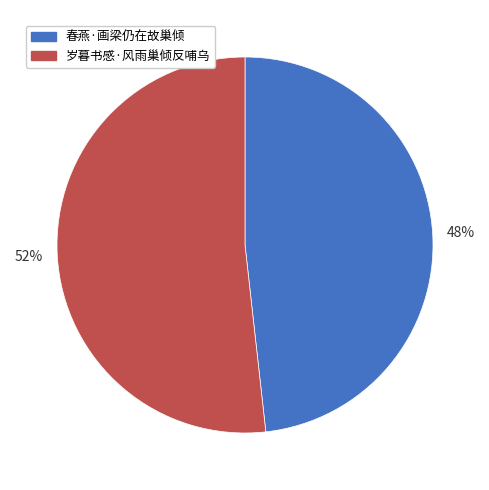

Approximately how many times larger is the value at 岁暮书感·风雨巢倾反哺乌 compared to 春燕·画梁仍在故巢倾?

1.1